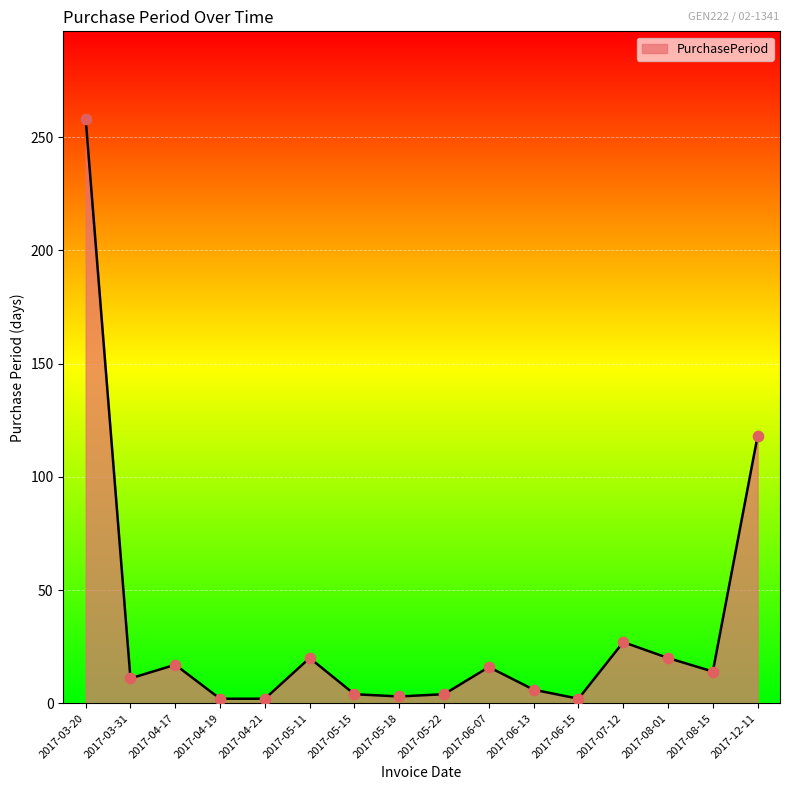

Between 2017-08-15 and 2017-03-20, which is larger?

2017-03-20